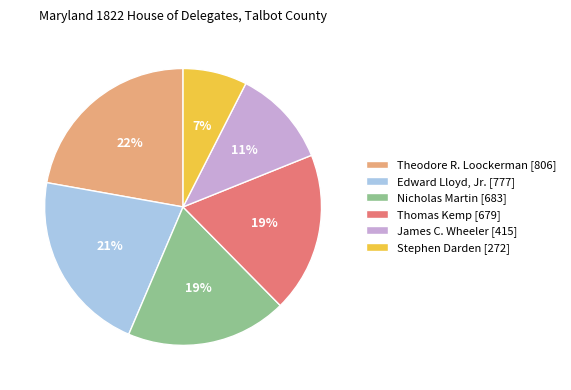

How many segments does this pie chart have?

6